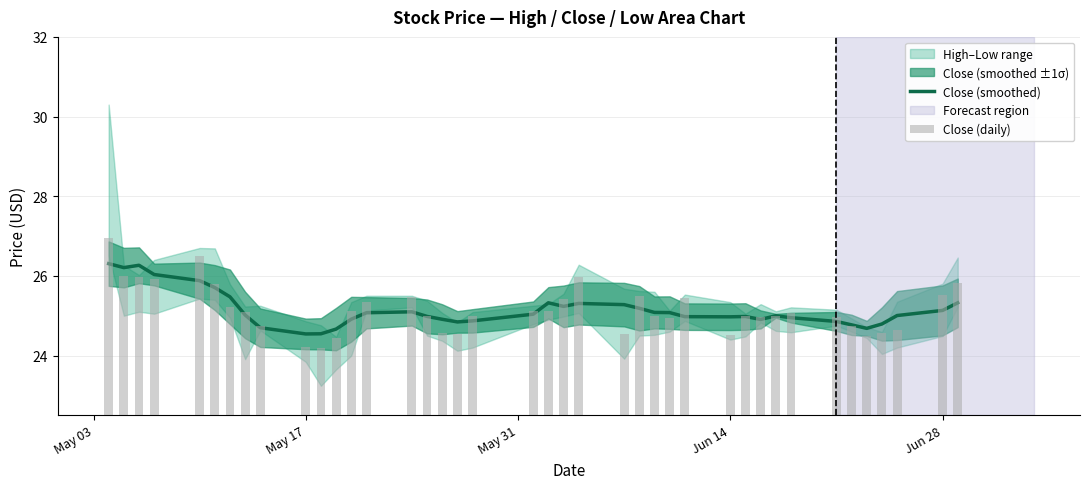

Reading right to left, list all the values displayed in this chart.

Close (smoothed): 25.3	25.1	25.0	24.8	24.7	24.8	24.9	24.9	25.0	24.9	25.0	25.0	25.0	25.1	25.1	25.2	25.3	25.3	25.2	25.3	25.0	24.9	24.8	24.9	25.0	25.1	25.1	24.9	24.7	24.5	24.5	24.7	25.0	25.5	25.7	25.9	26.0	26.3	26.2	26.3
Close (daily): 25.8	25.5	24.6	24.6	24.5	24.8	25.0	25.1	25.0	25.0	25.0	24.5	25.5	25.0	25.0	25.5	24.5	26.0	25.4	25.1	25.1	25.0	24.5	24.6	25.0	25.5	25.3	25.1	24.5	24.2	24.2	24.8	25.1	25.2	25.8	26.5	25.9	26.0	26.0	27.0